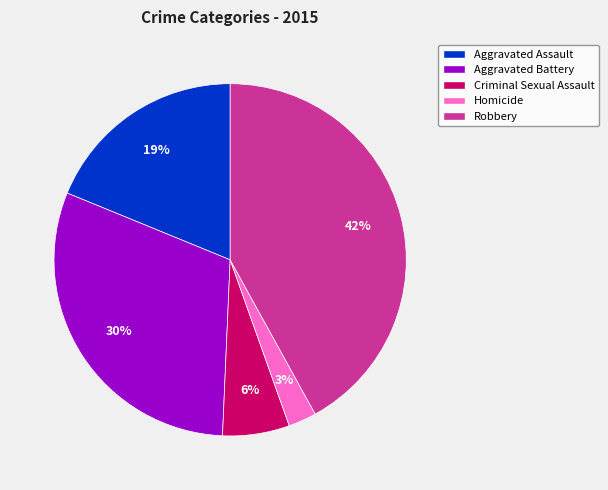

What is the largest slice in the pie chart?

Robbery